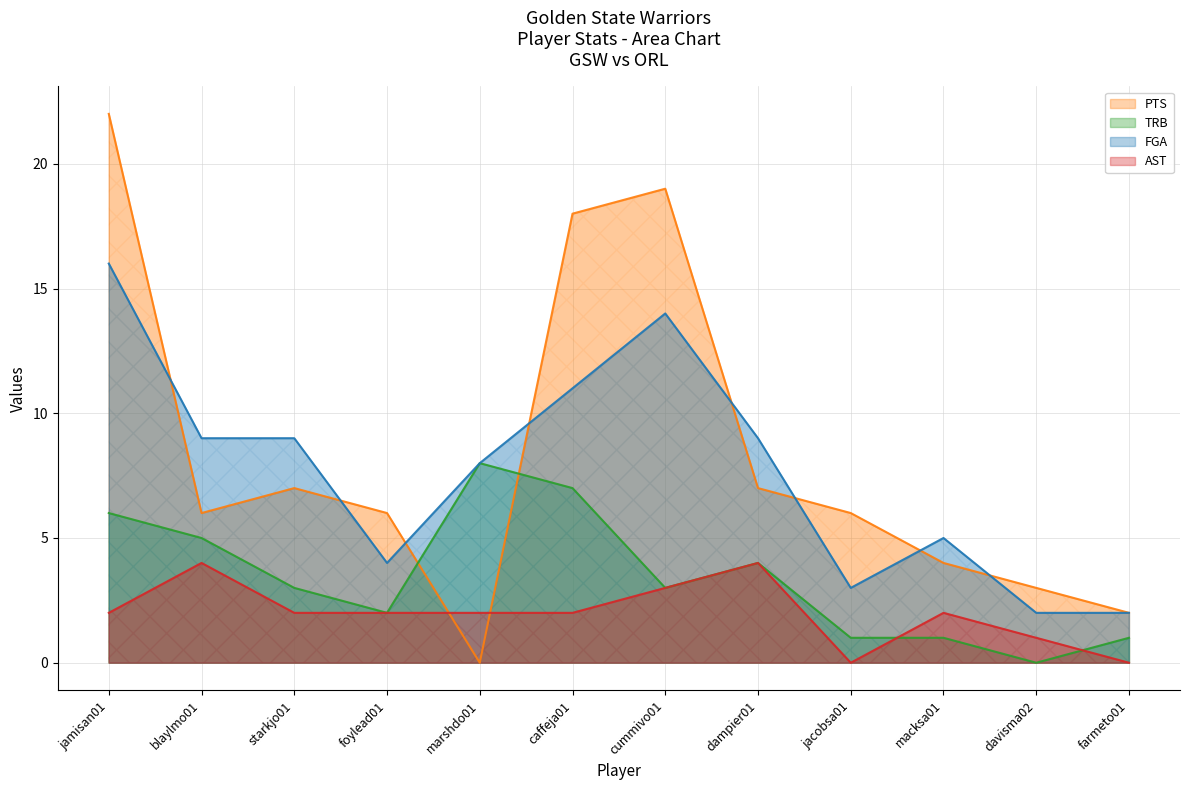

At which category is the sum across all series the highest?

jamisan01